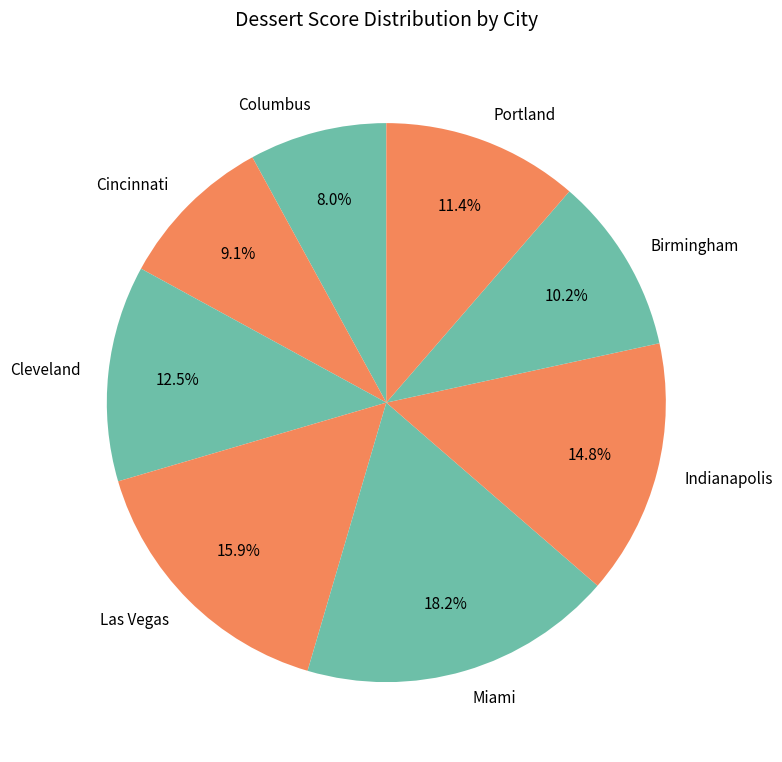

To the nearest percent, what is the difference between the Portland and Cleveland slice percentages?

1%